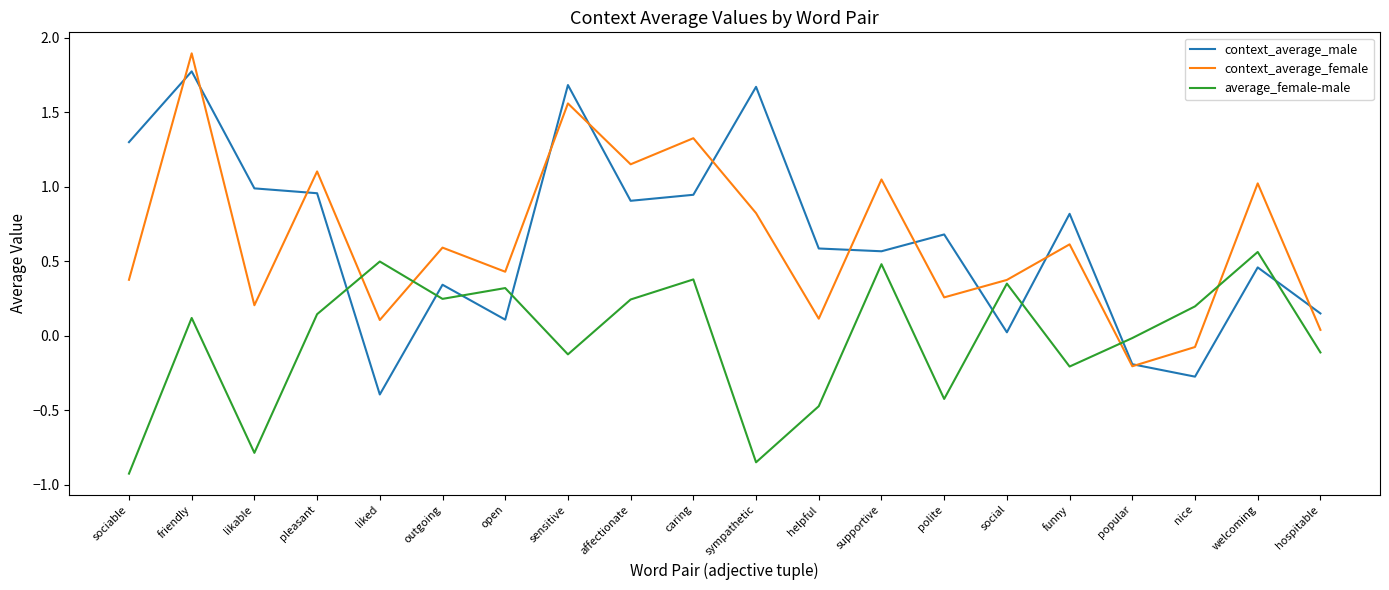

Which series changed the most between sensitive and affectionate?

context_average_male